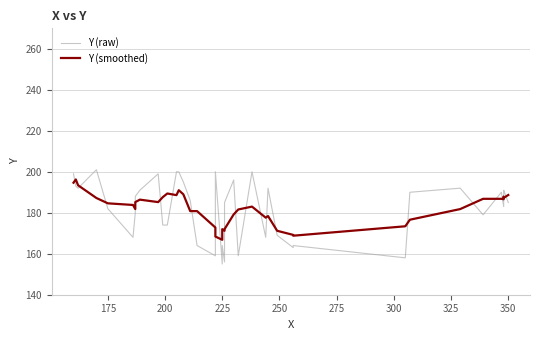

What is the value of the Y (smoothed) point at the 39th from the left?

187.2